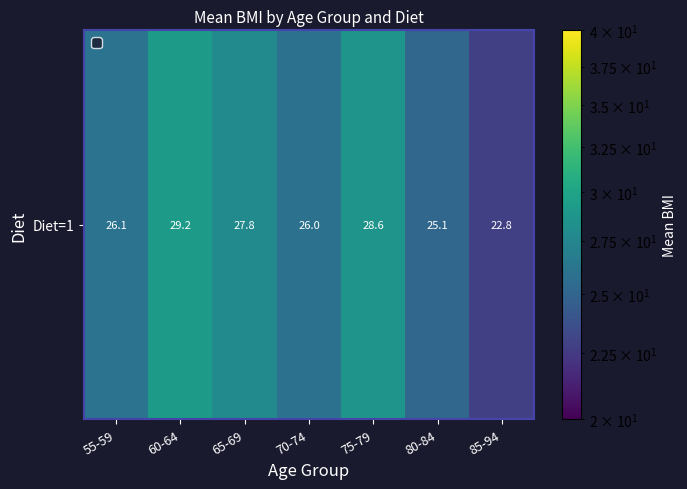

How many categories are shown in the chart?

7